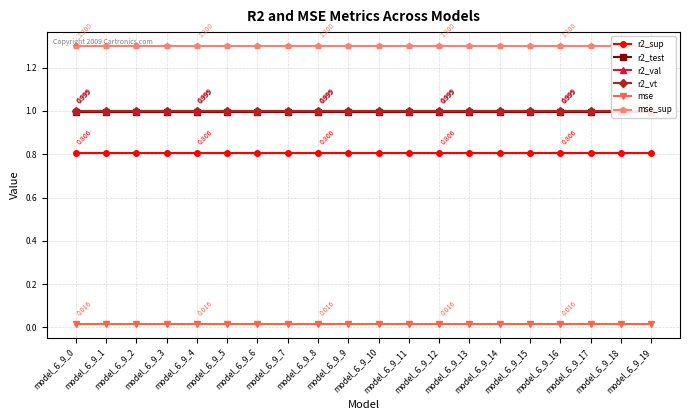

Which series has the largest range (max minus min)?

r2_sup